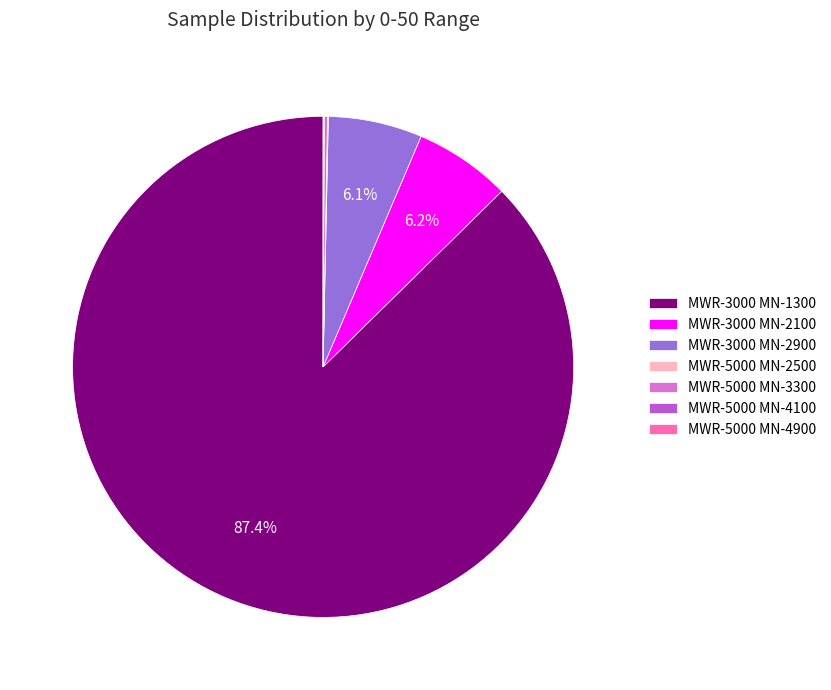

Which slice is the largest?

MWR-3000 MN-1300